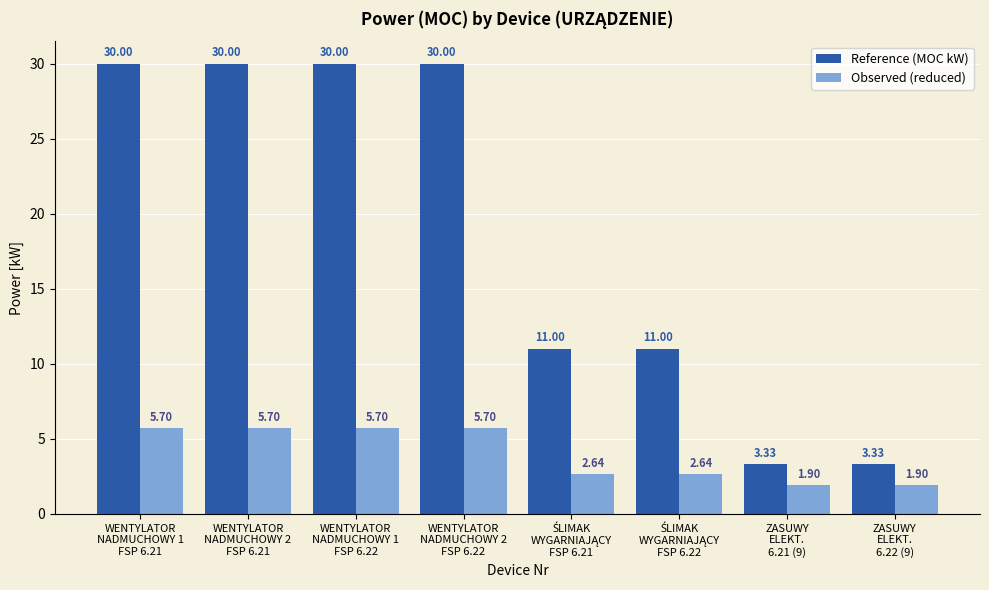

How many distinct data groups are displayed?

2